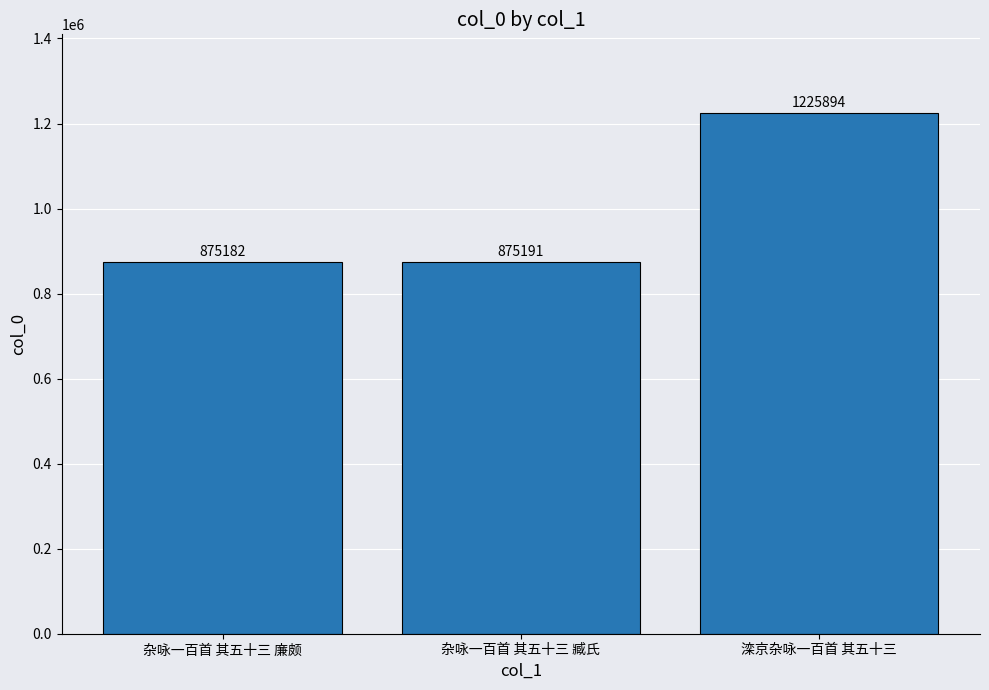

What is the approximate value at 杂咏一百首 其五十三 臧氏, to the nearest 100?

875200